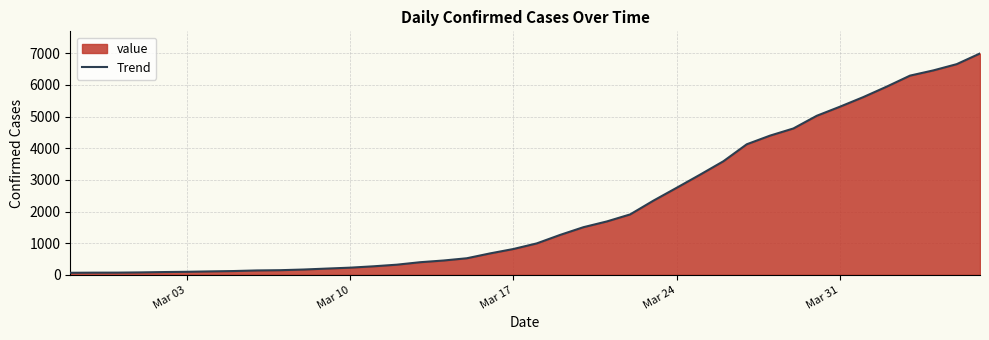

How many lines are shown in the chart?

1